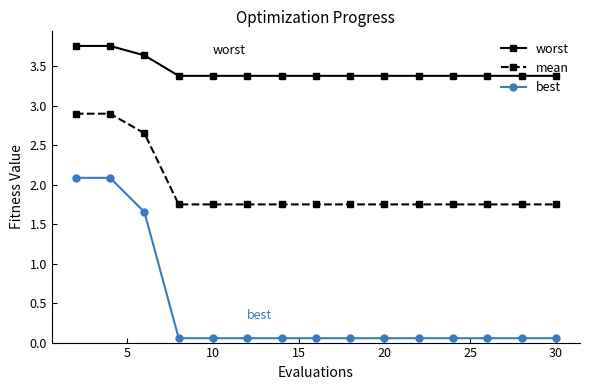

What is the difference between the second highest and minimum values in the worst series?

0.4